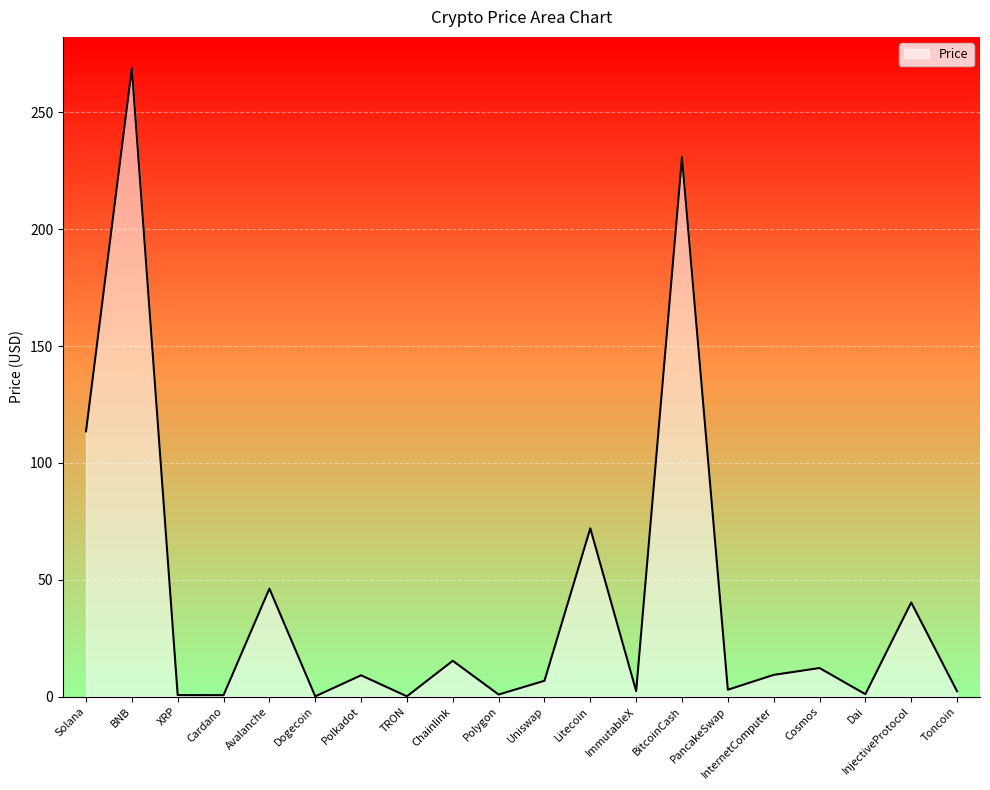

True or false: the data has more than 2 interior local peaks.

True